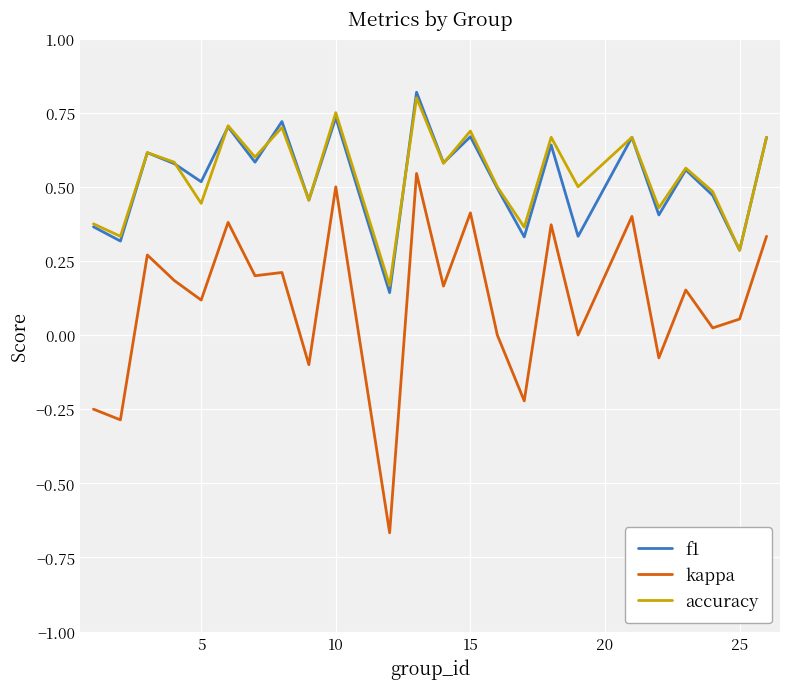

True or false: f1 and kappa intersect in this chart.

False